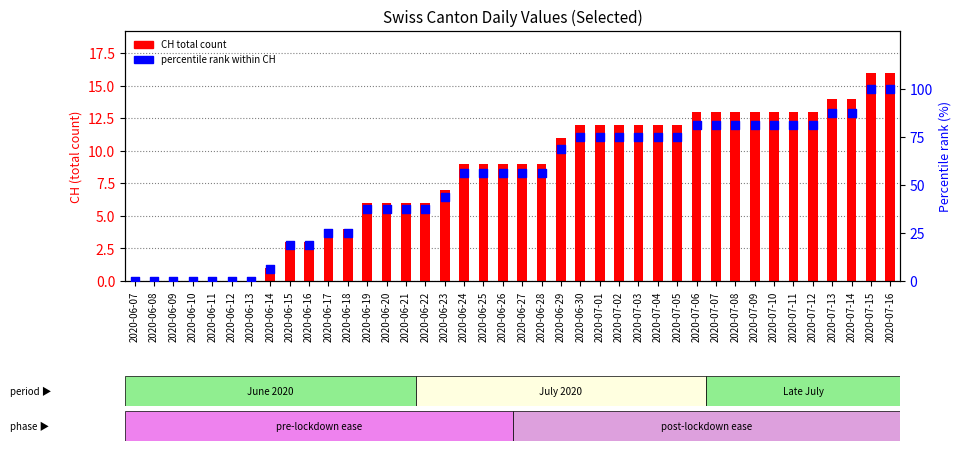

Which series has the largest Y range (max minus min)?

percentile rank within CH